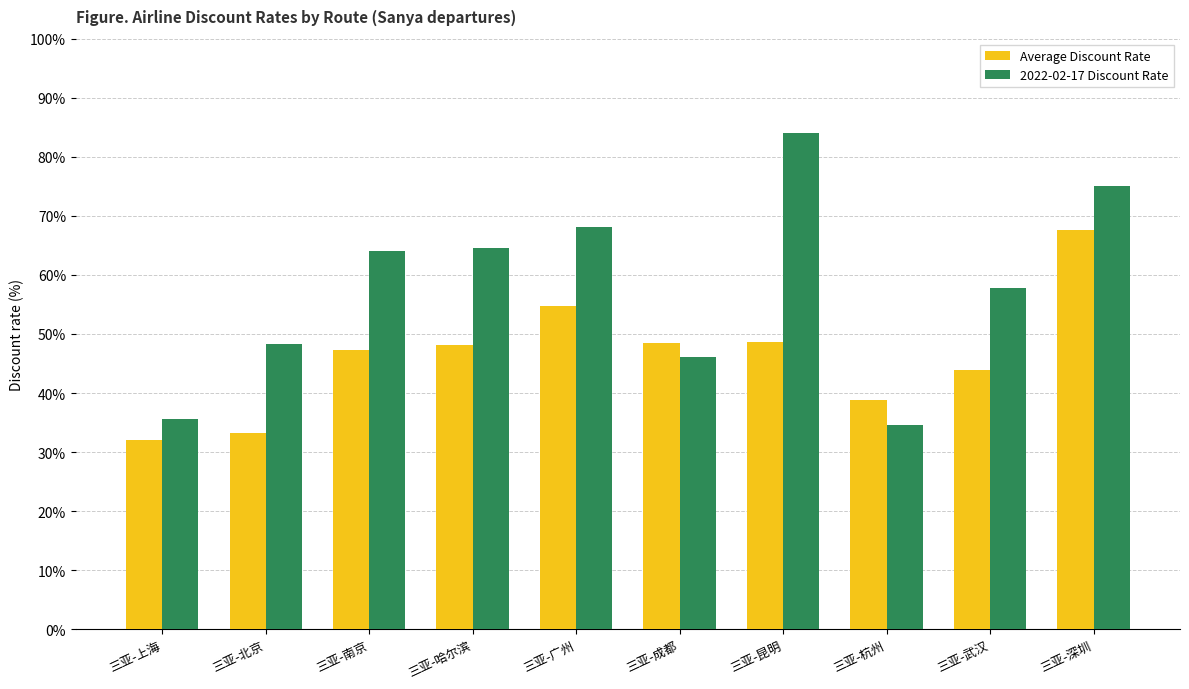

What value does the Average Discount Rate series have at 三亚-昆明?

48.6